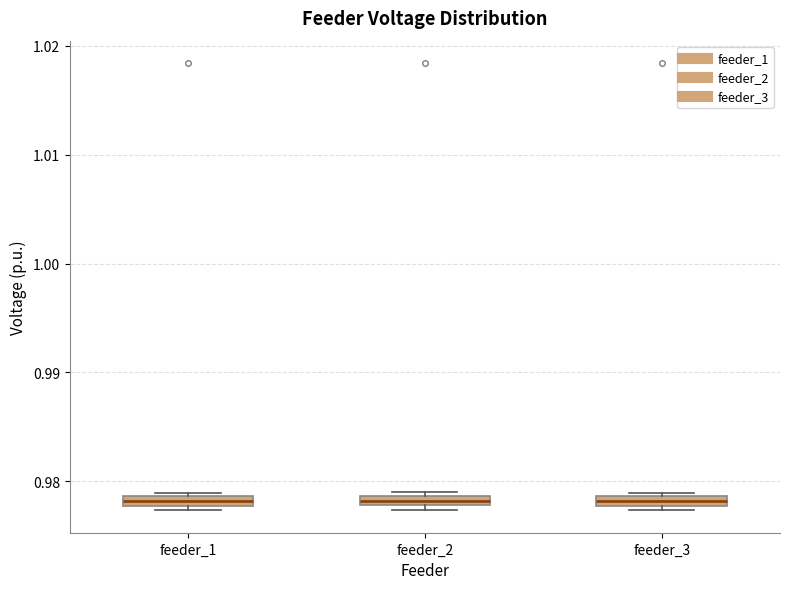

Where is the lower edge of the box for feeder_1 on the y-axis? The values are not printed on the chart, so give them approximately, as read against the axis.

0.978